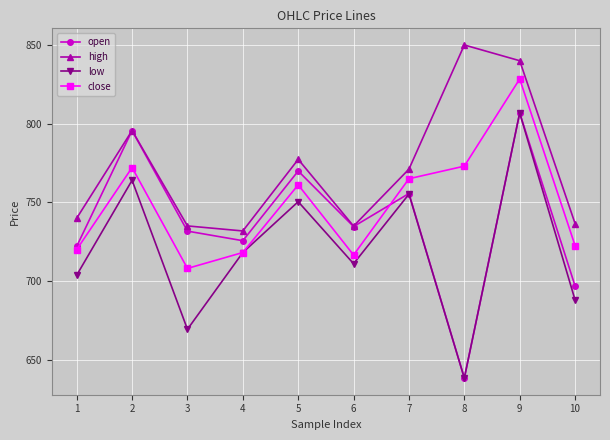

What is the sum of the open values at 1 and 4?

1447.6